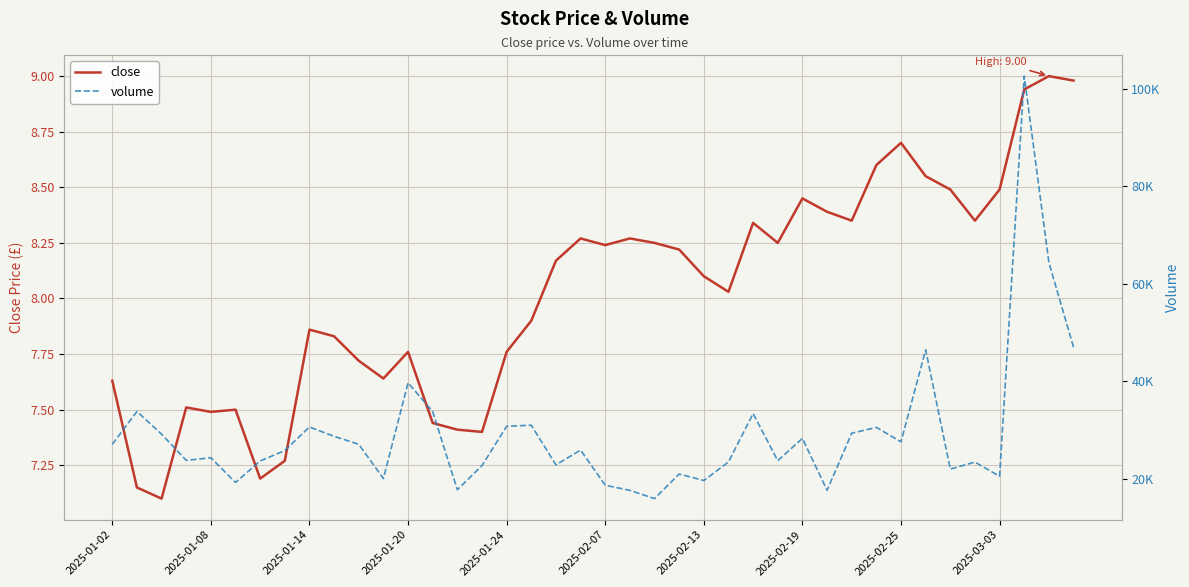

True or false: close has a value of 10.2 at 2025-01-02.

False